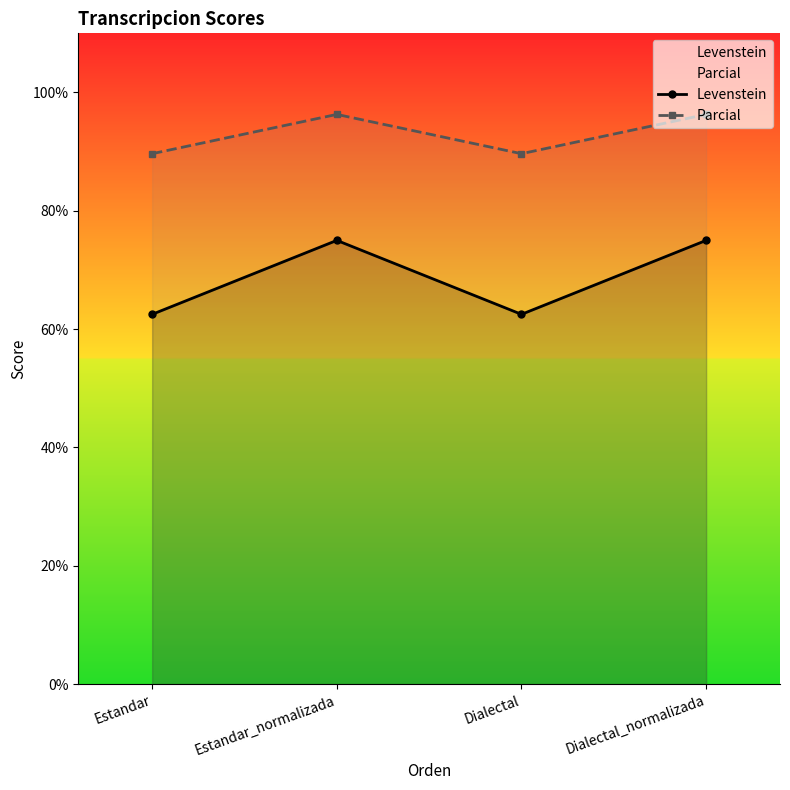

At which category is the sum across all series the highest?

Estandar_normalizada